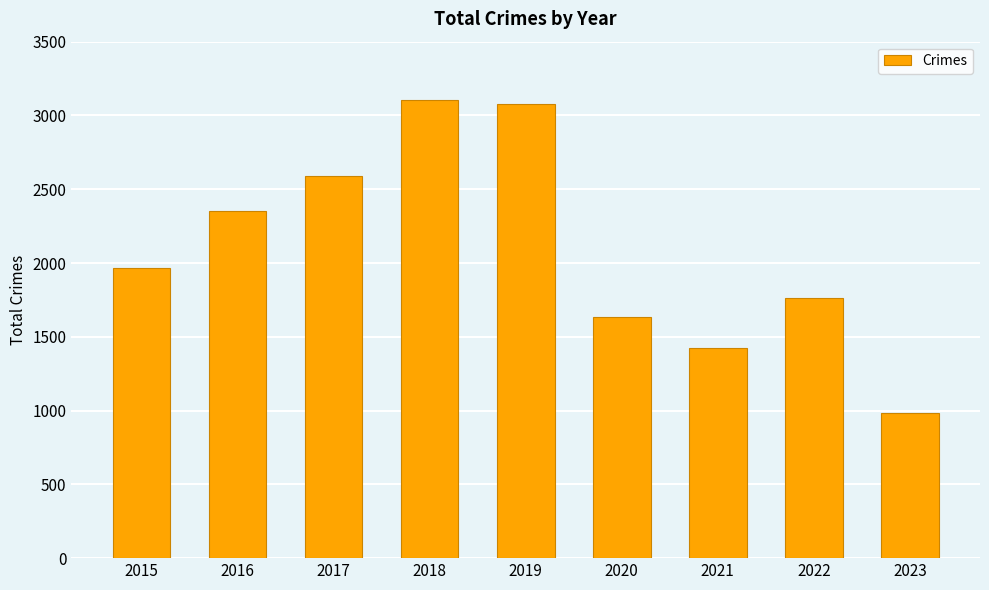

What is the sum of all values?

18898